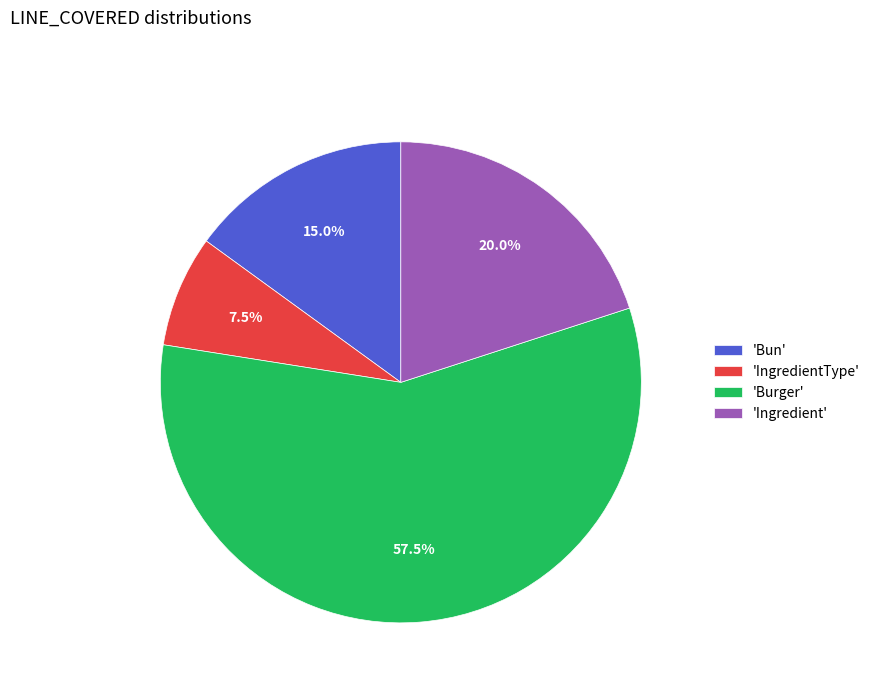

Approximately how many times larger is the value at 'Ingredient' compared to 'Bun'?

1.3